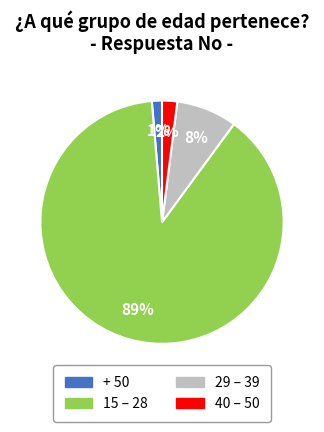

Which has a higher value, + 50 or 15 – 28?

15 – 28